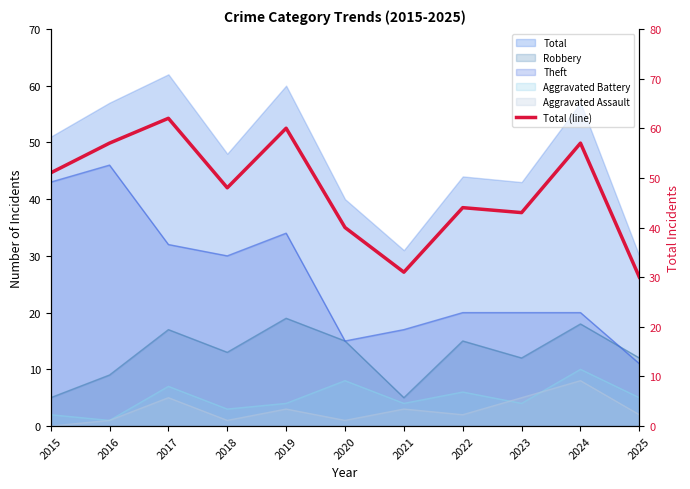

What is the average value?

48